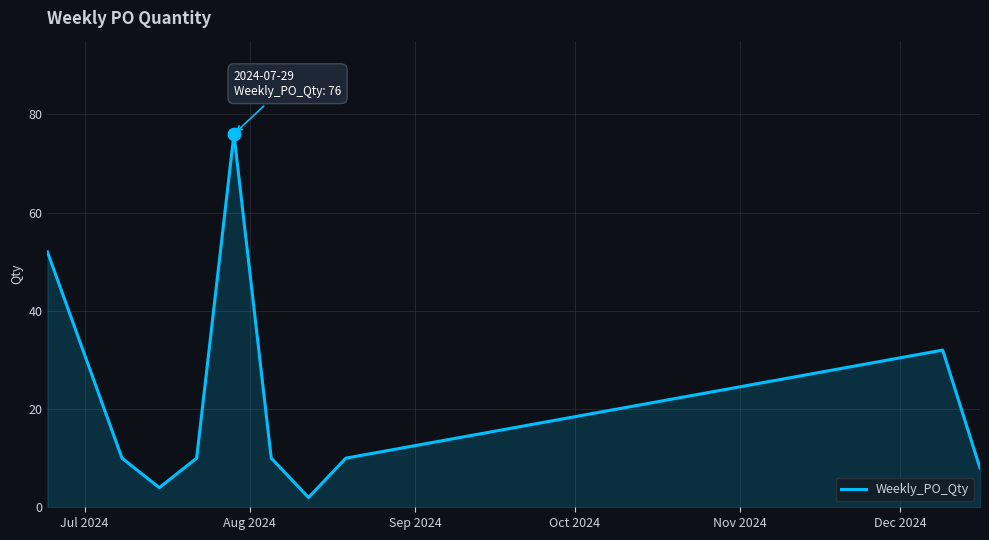

What is the greatest value displayed?

76